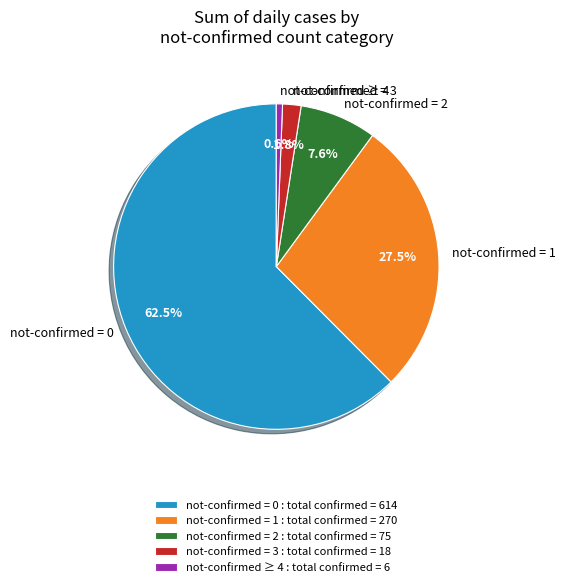

Is there any slice that represents more than half of the pie?

Yes